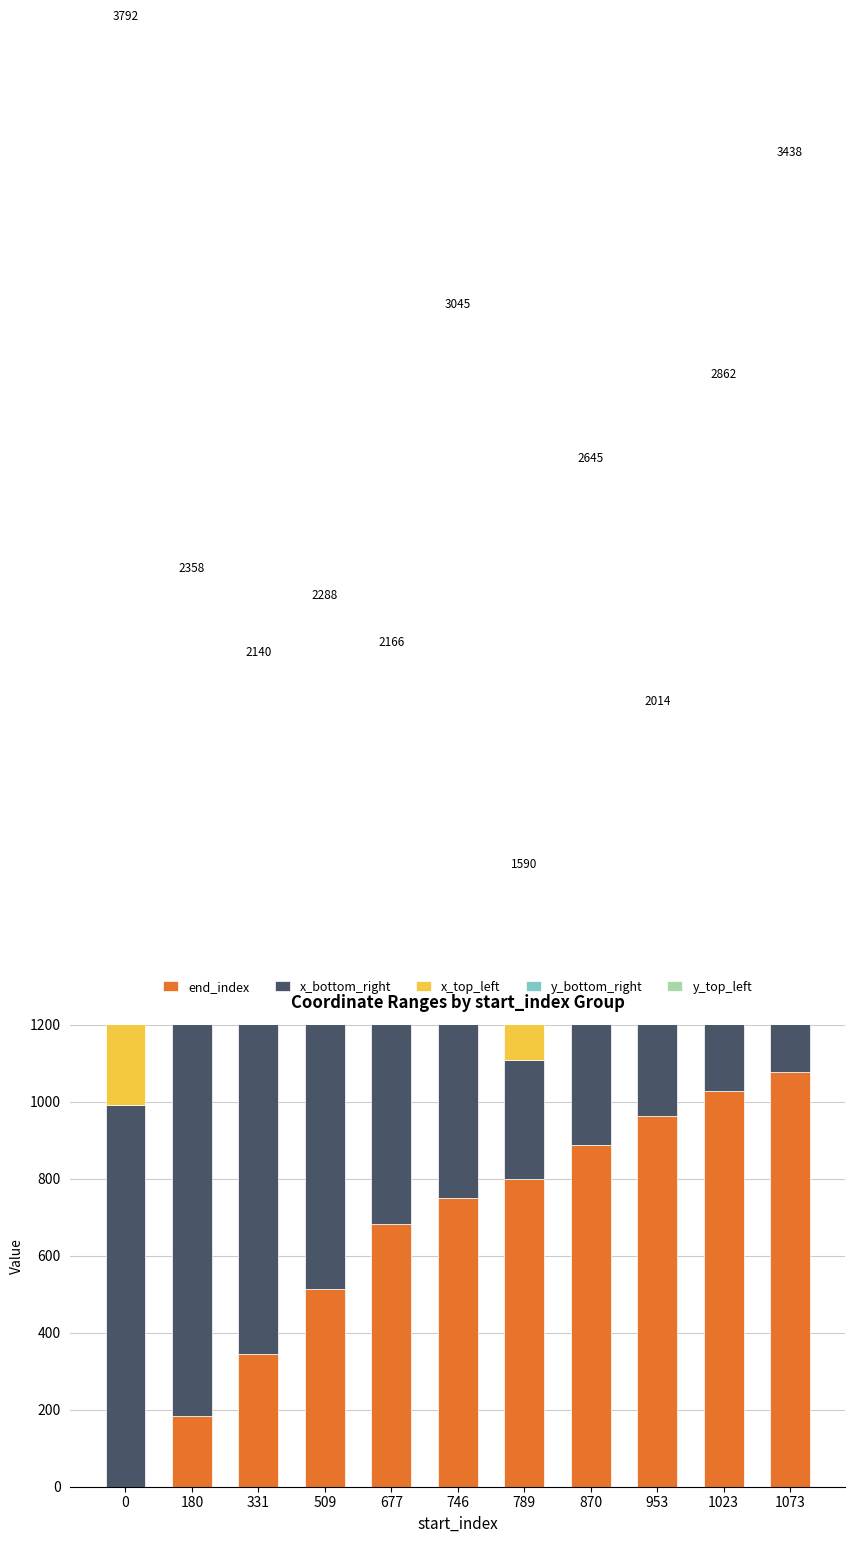

Is it true that y_bottom_right equals 126 at 746?

True